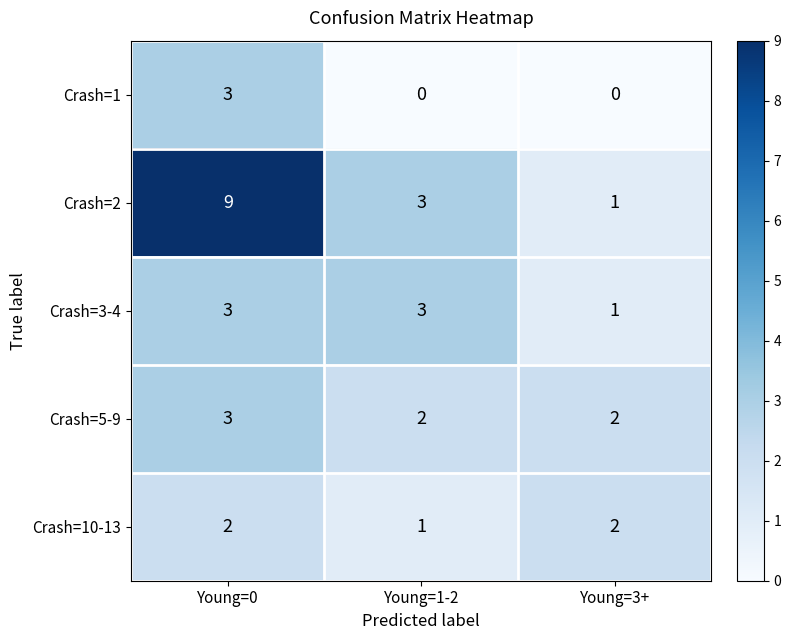

Which series has the largest total across all categories?

Crash=2